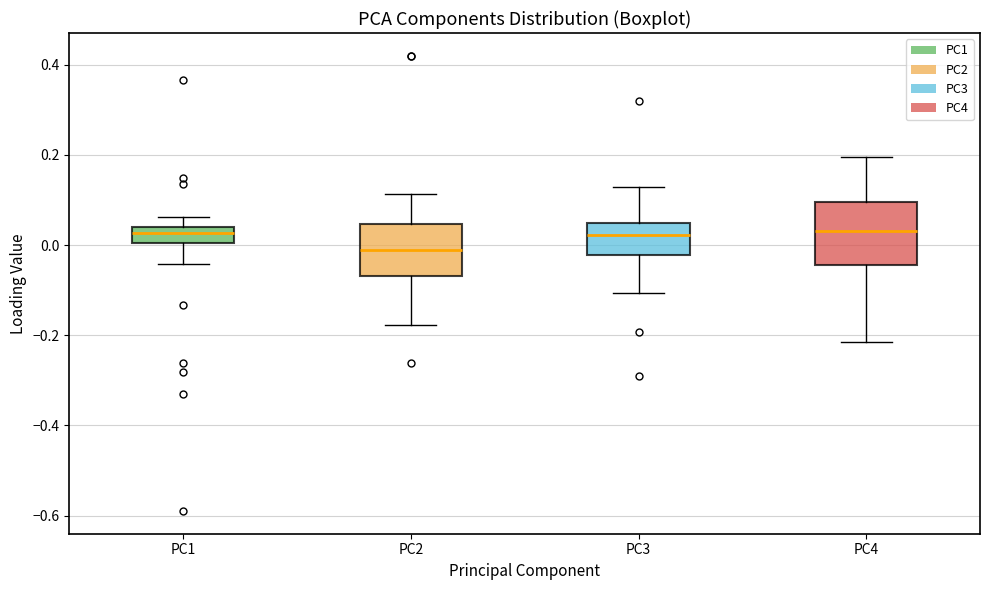

Reading left to right, transcribe this box plot: for each box, give where its median line is, the range the box spans, and where its two whiskers end, as read against the y-axis. The values are not printed on the chart, so give them approximately, as read against the axis.

PC1: median 0.02, box 0.00 to 0.04, whiskers -0.04 to 0.06
PC2: median -0.02, box -0.06 to 0.04, whiskers -0.18 to 0.12
PC3: median 0.02, box -0.02 to 0.06, whiskers -0.10 to 0.12
PC4: median 0.04, box -0.04 to 0.10, whiskers -0.22 to 0.20